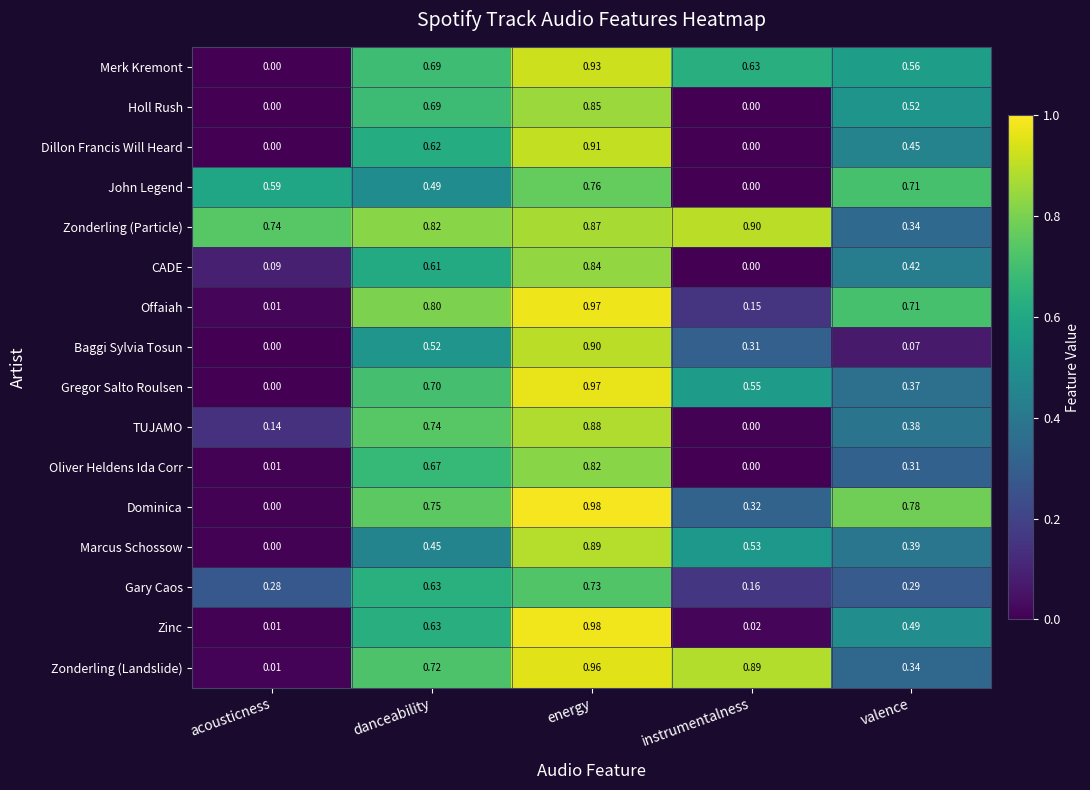

Which series changed the most between acousticness and danceability?

Offaiah